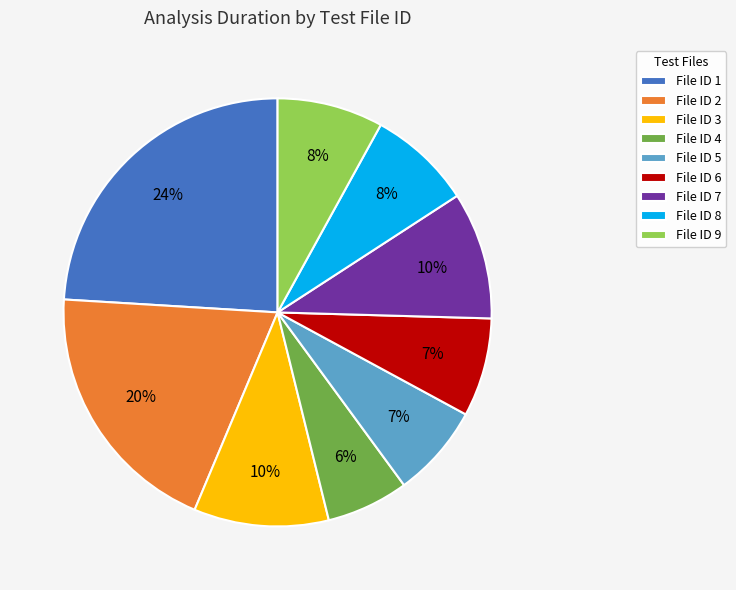

Do File ID 9 and File ID 1 together represent more than half of the pie?

No